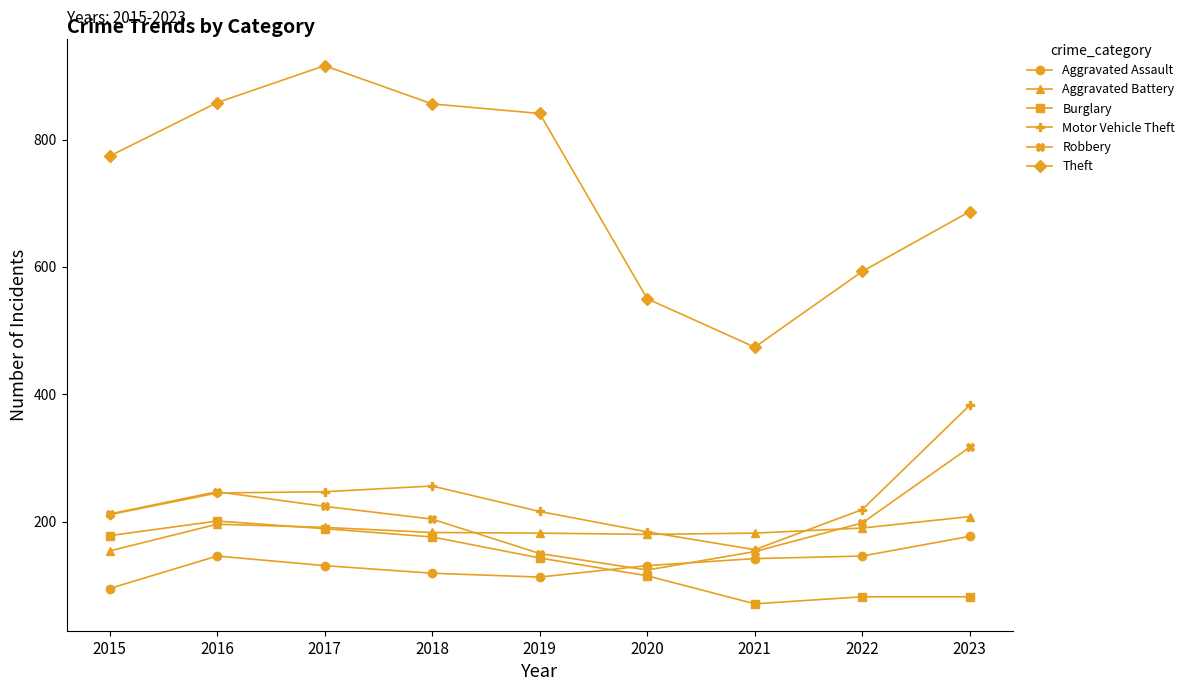

How many values in the Burglary series are below 143?

4